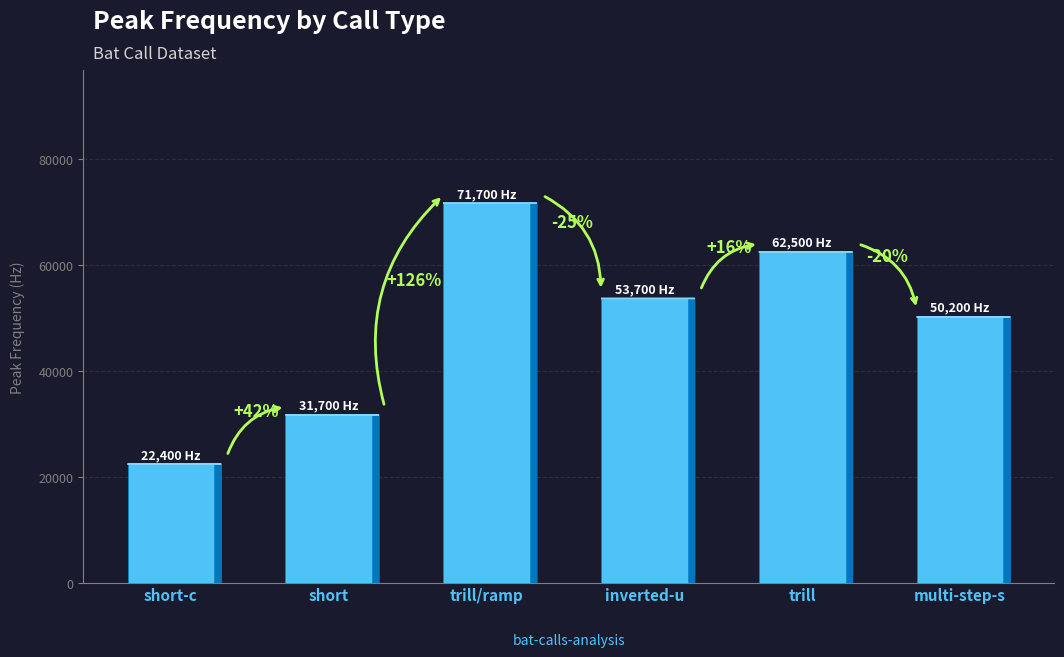

What is the minimum value shown in the chart?

22400